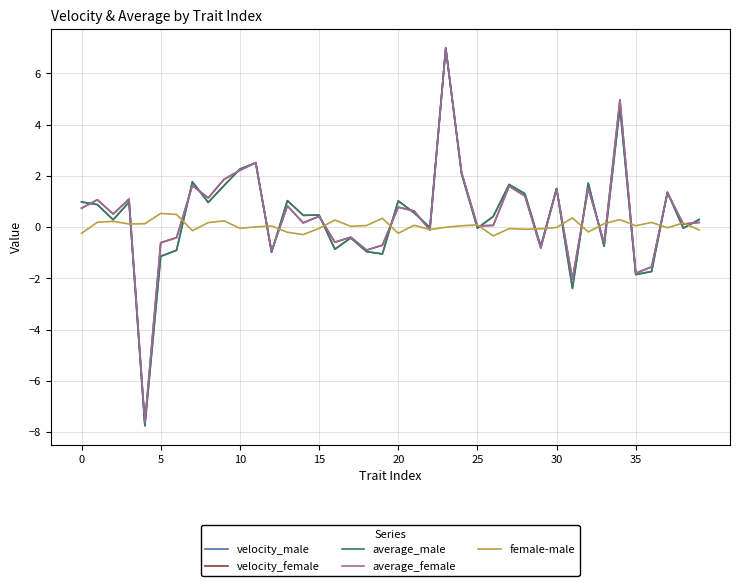

What is the greatest value displayed?

7.0